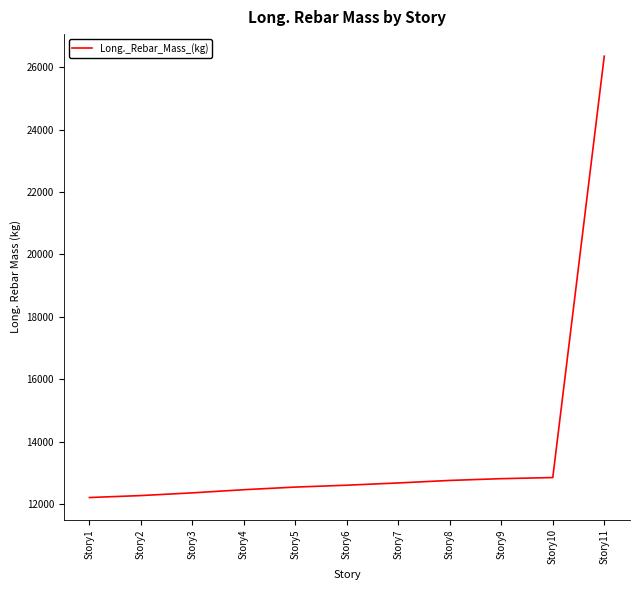

What is the sum of all values?

151855.5